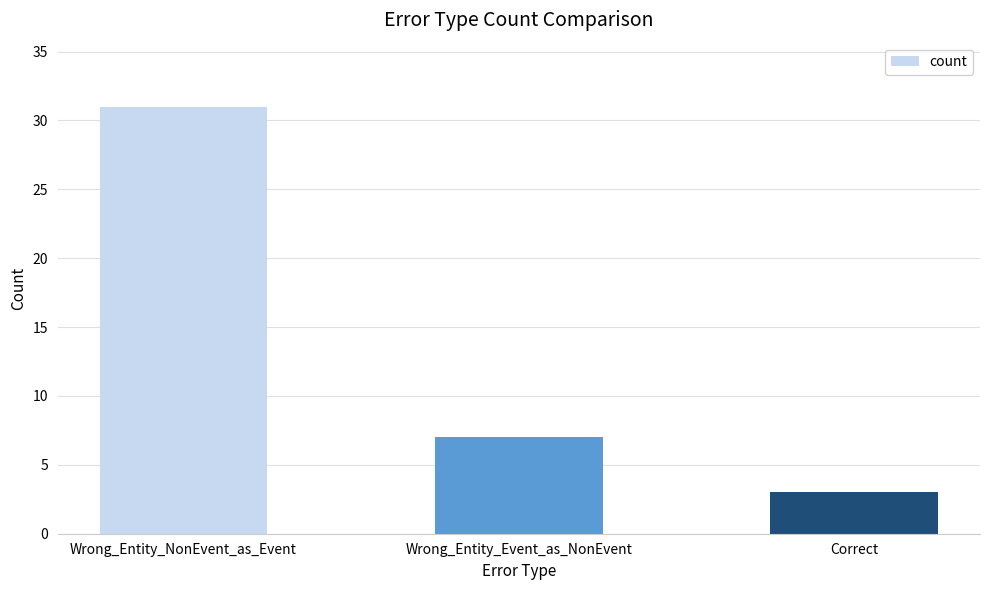

How many values are below 7?

1